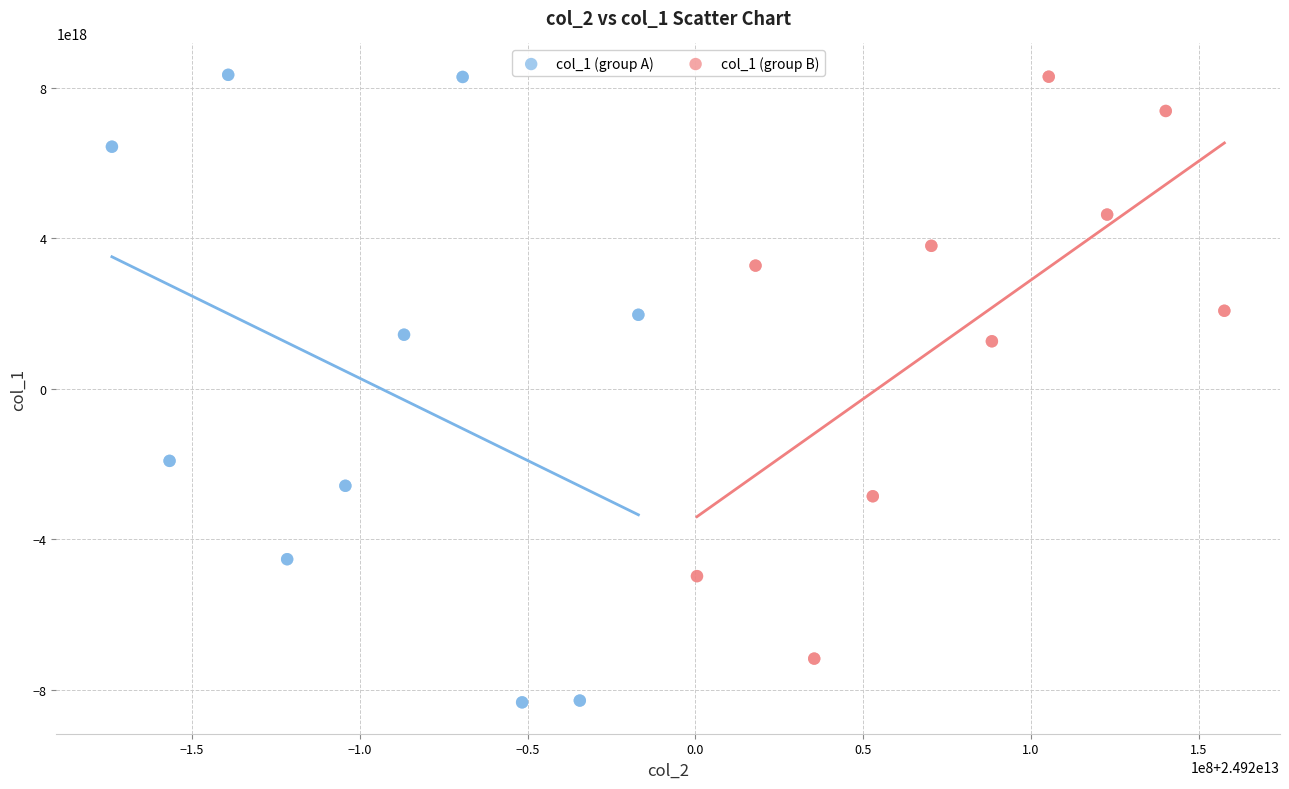

Which series has the widest spread of Y values?

col_1 (group A)